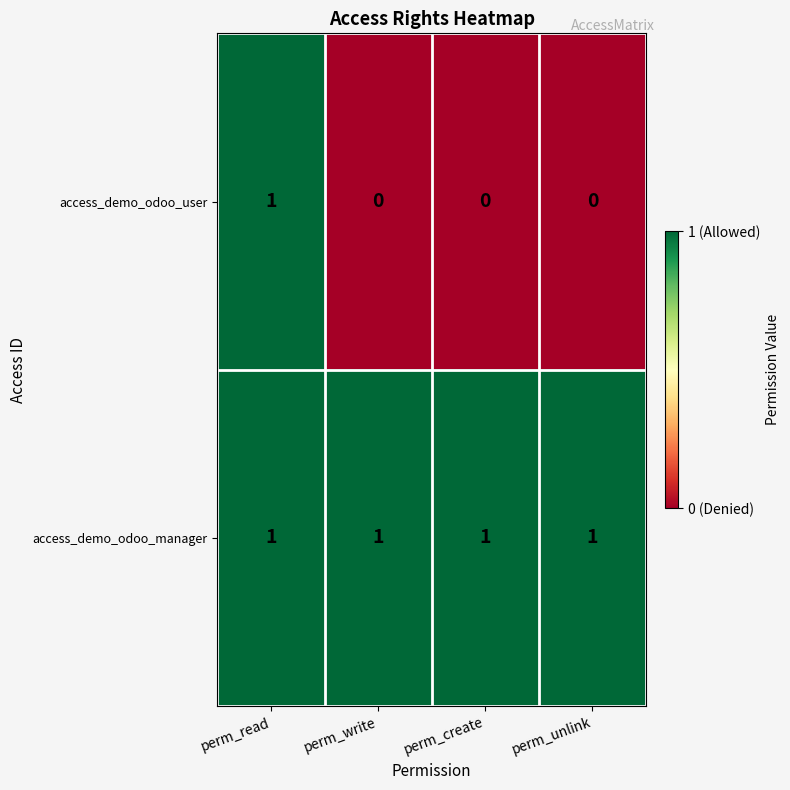

Reading right to left, what are all the values shown in this chart?

access_demo_odoo_user: perm_unlink=0	perm_create=0	perm_write=0	perm_read=1
access_demo_odoo_manager: perm_unlink=1	perm_create=1	perm_write=1	perm_read=1